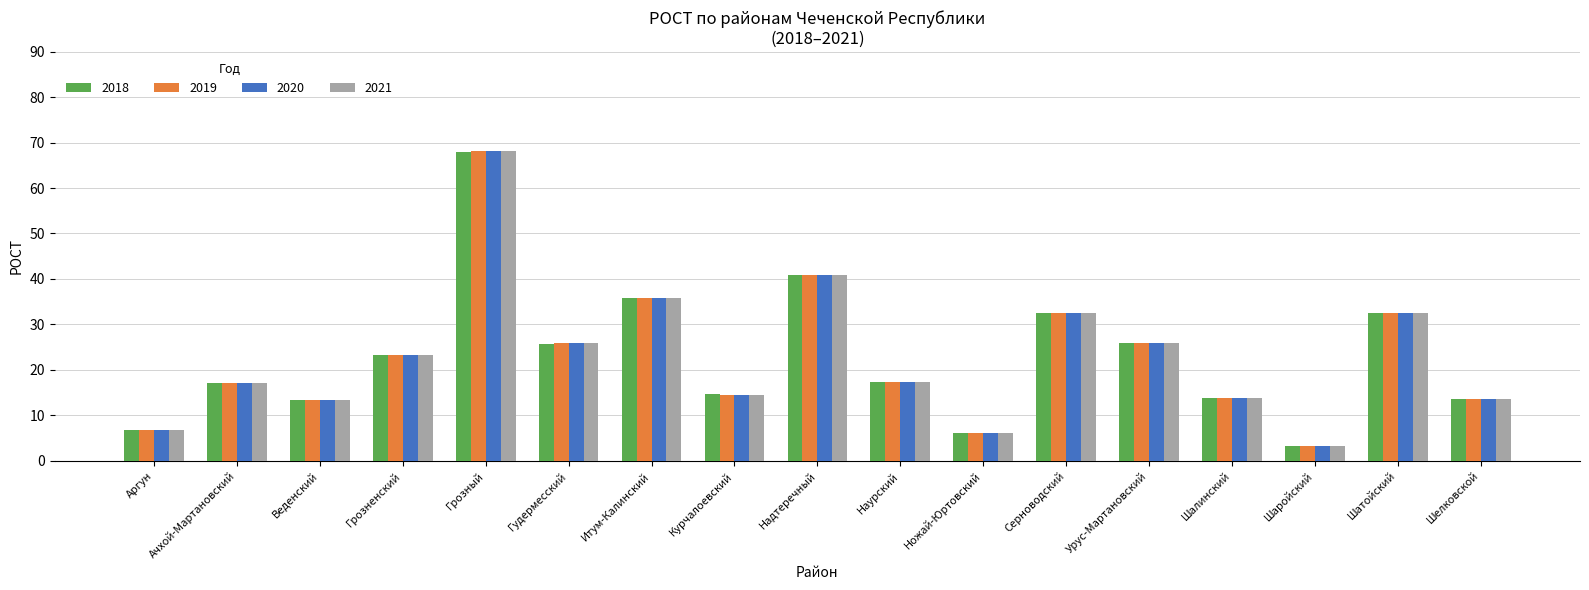

What is the label of the 8th bar from the right?

Наурский